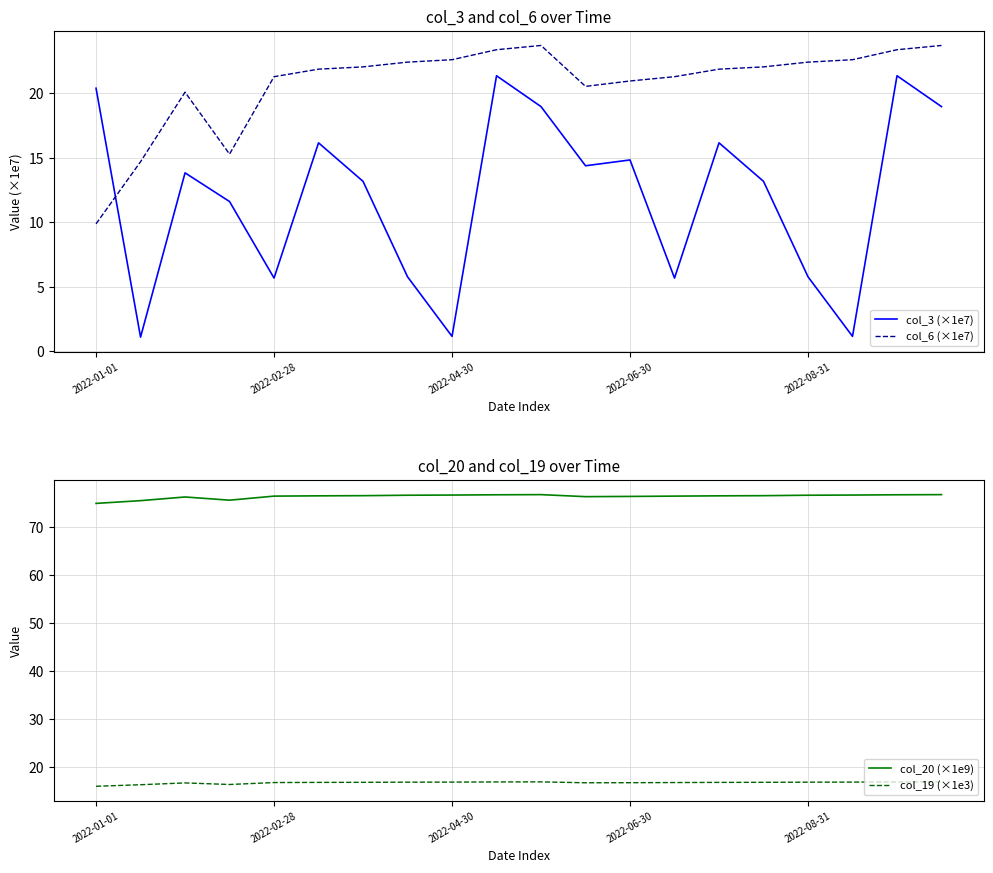

What is the value of the col_19 (×1e3) point at the 4th from the left?

16.3